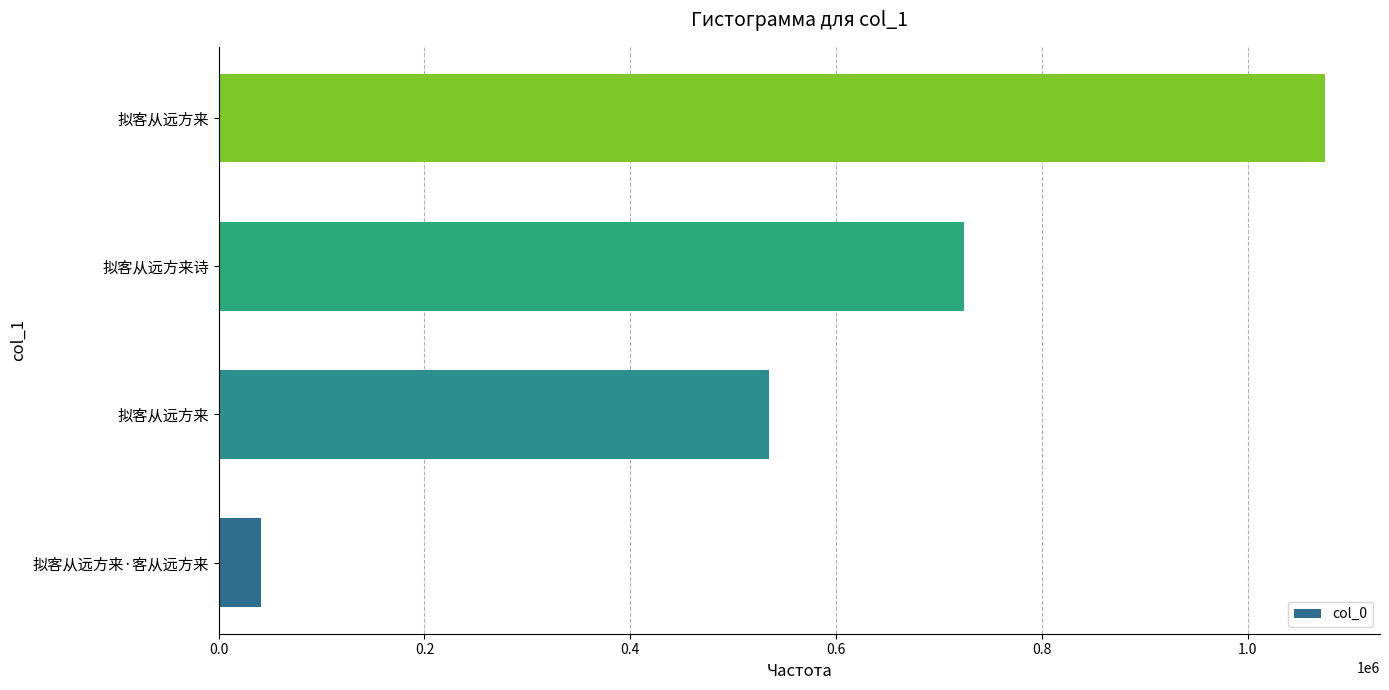

How many distinct data groups are displayed?

1